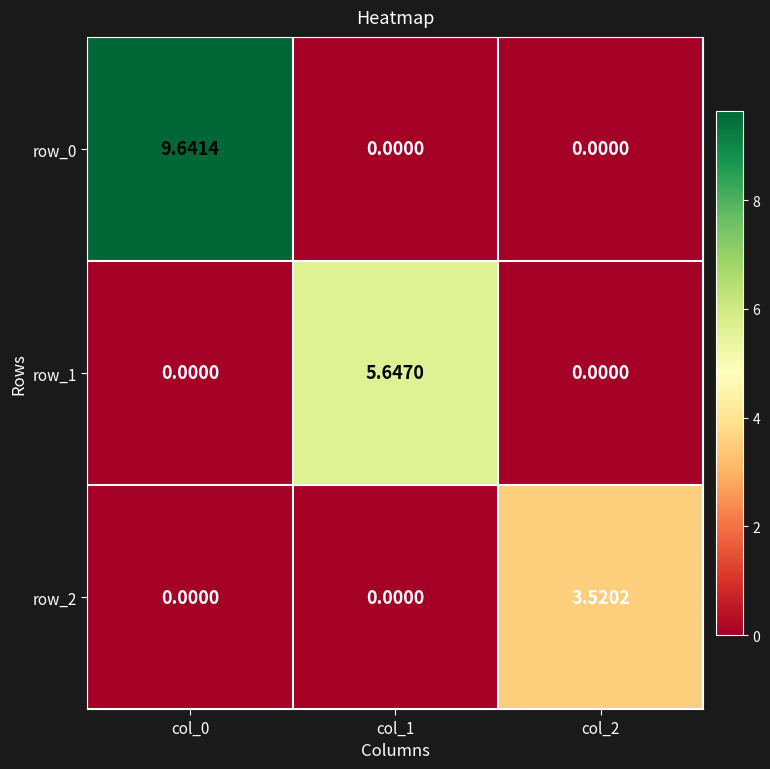

True or false: row_0 has a value of 5.3 at col_1.

False